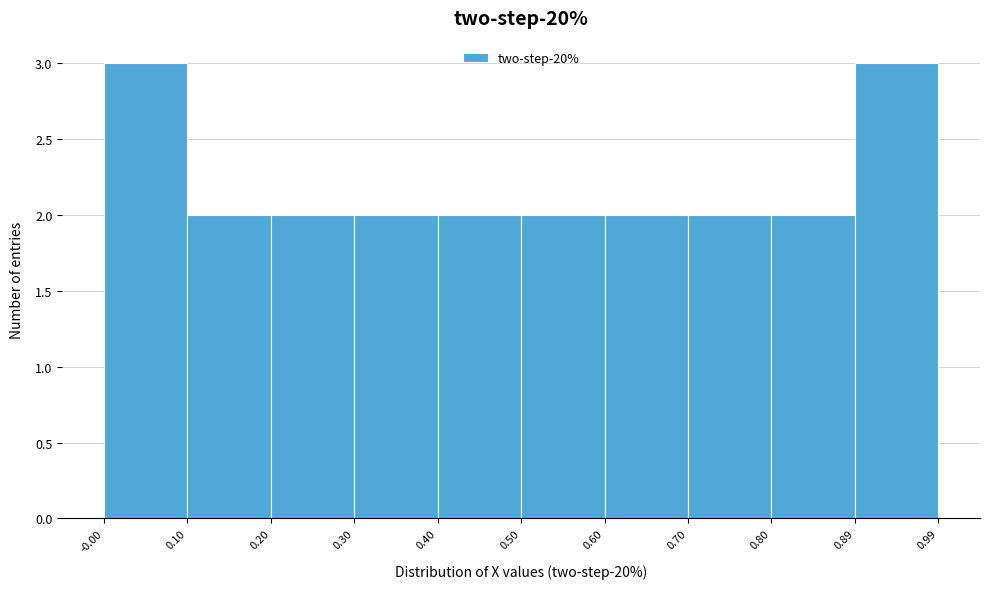

Reading left to right, list every bar in this chart as the range it spans on the x-axis followed by its height. The values are not printed on the chart, so give them approximately, as read against the axis.

-0.00 to 0.10: 3
0.10 to 0.20: 2
0.20 to 0.30: 2
0.30 to 0.40: 2
0.40 to 0.50: 2
0.50 to 0.60: 2
0.60 to 0.70: 2
0.70 to 0.80: 2
0.80 to 0.89: 2
0.89 to 0.99: 3